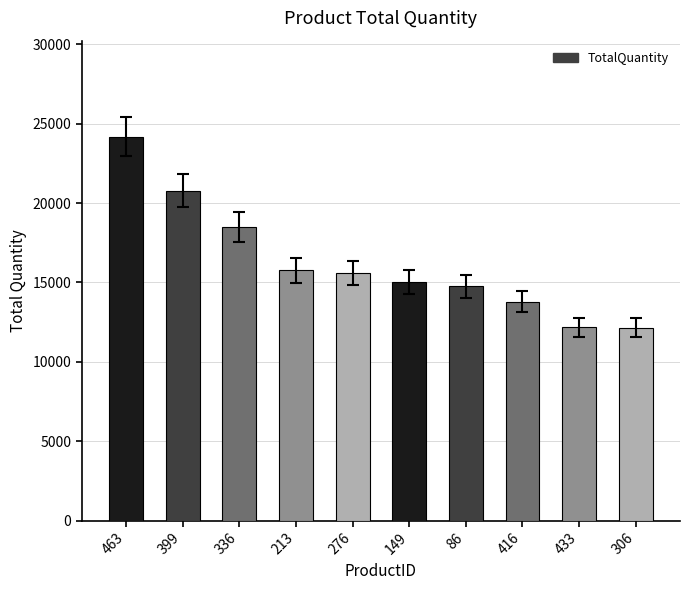

Is it true that the value at 433 is 12181?

True